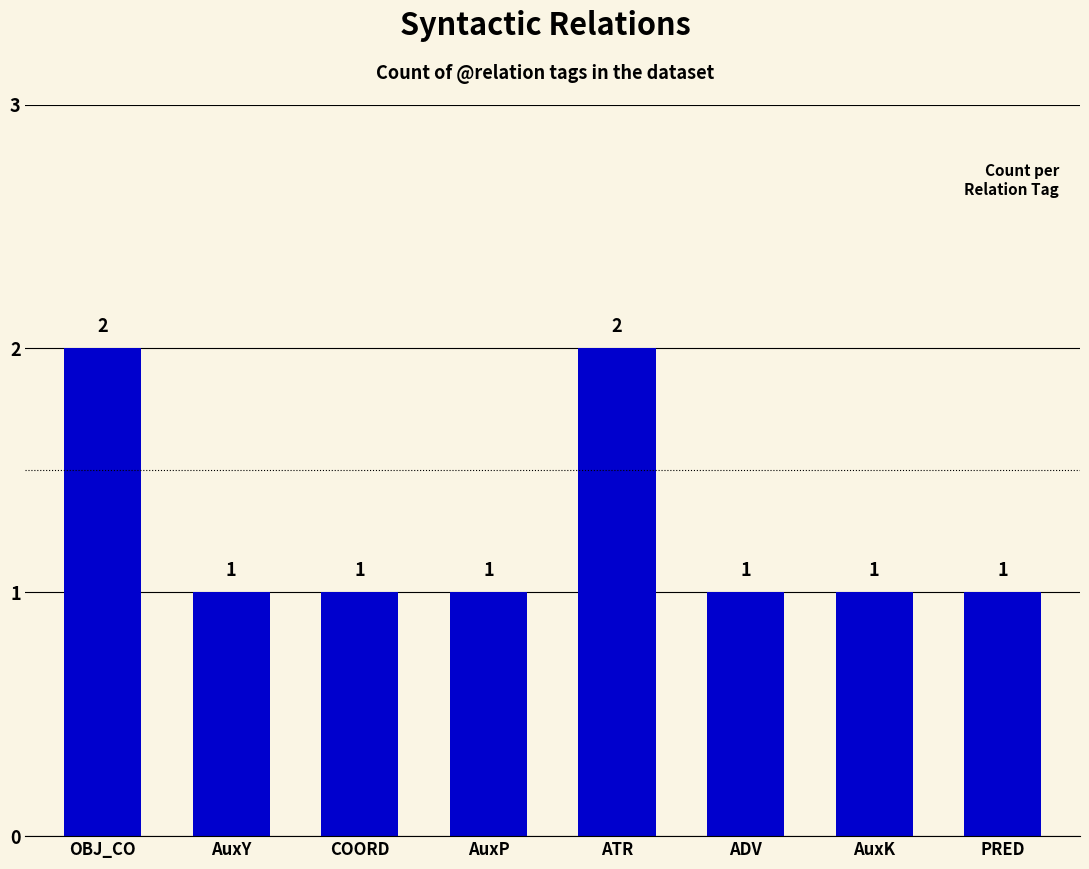

What is the label of the 7th bar from the right?

AuxY